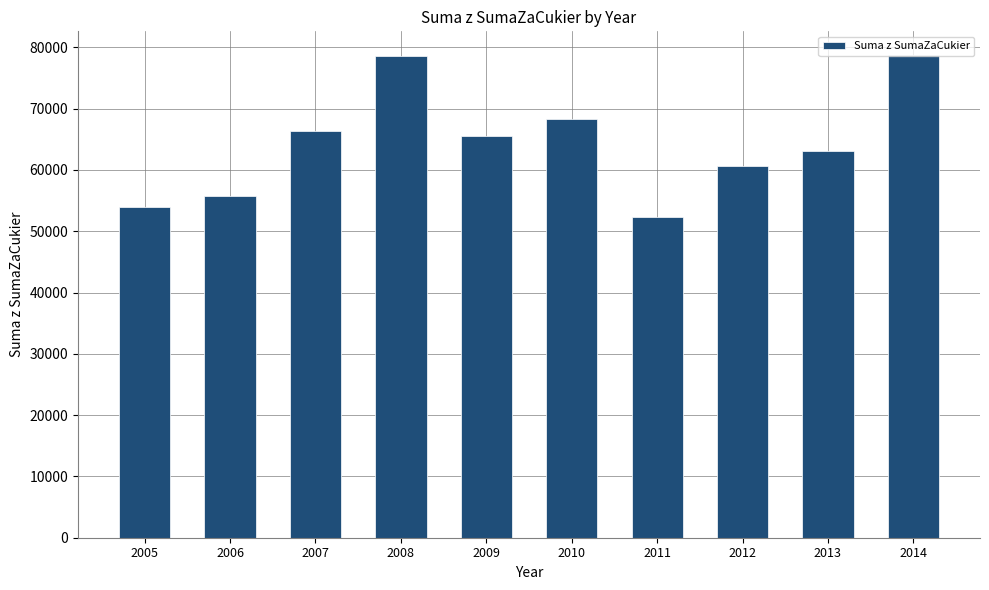

What is the smallest value displayed?

52311.6